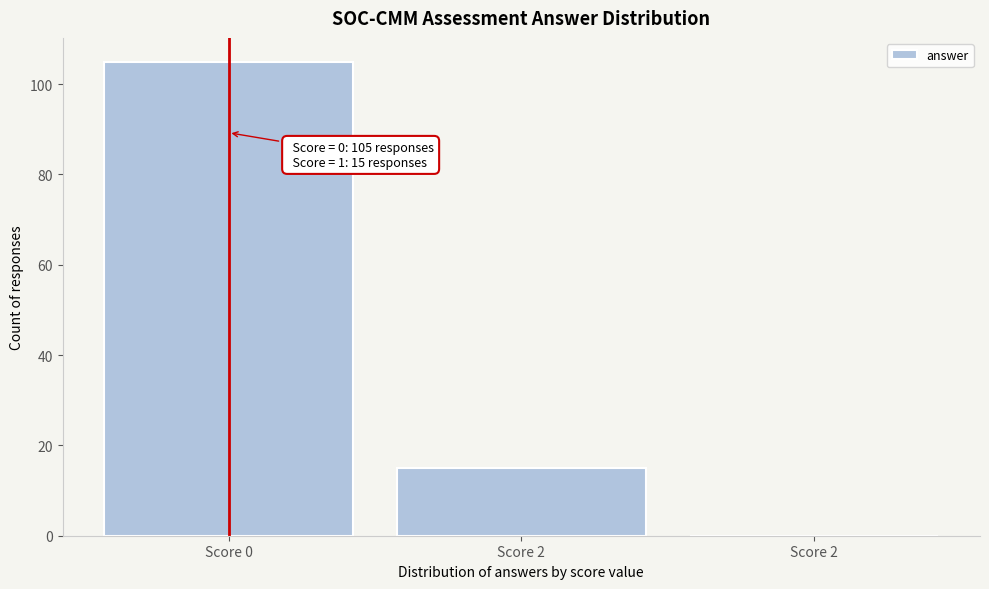

Are the bars horizontal?

No